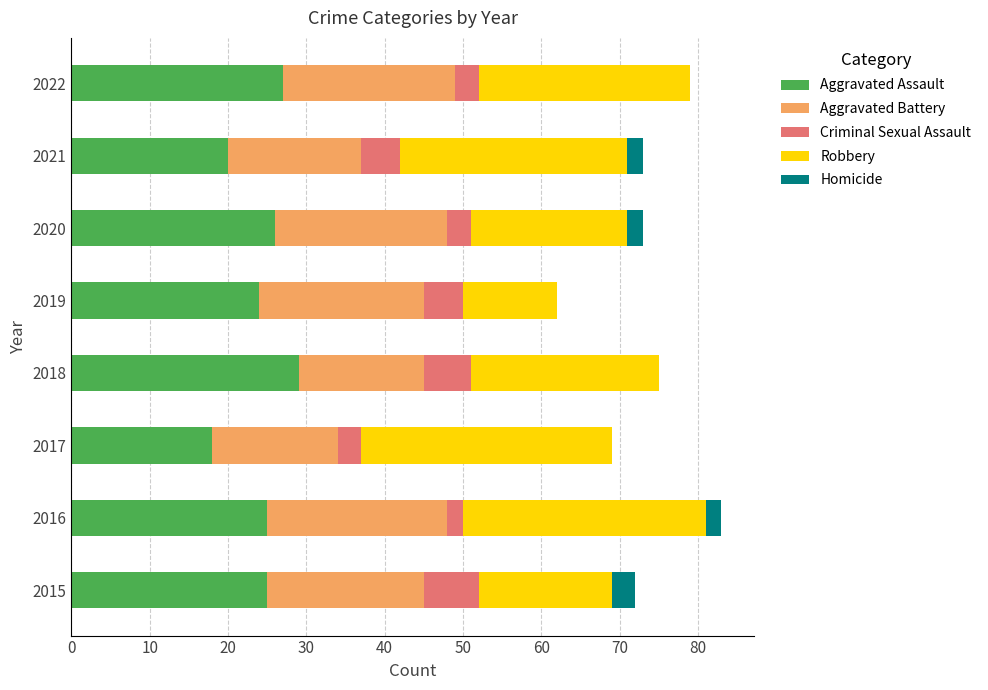

What is the total value across all series at 2018?

75